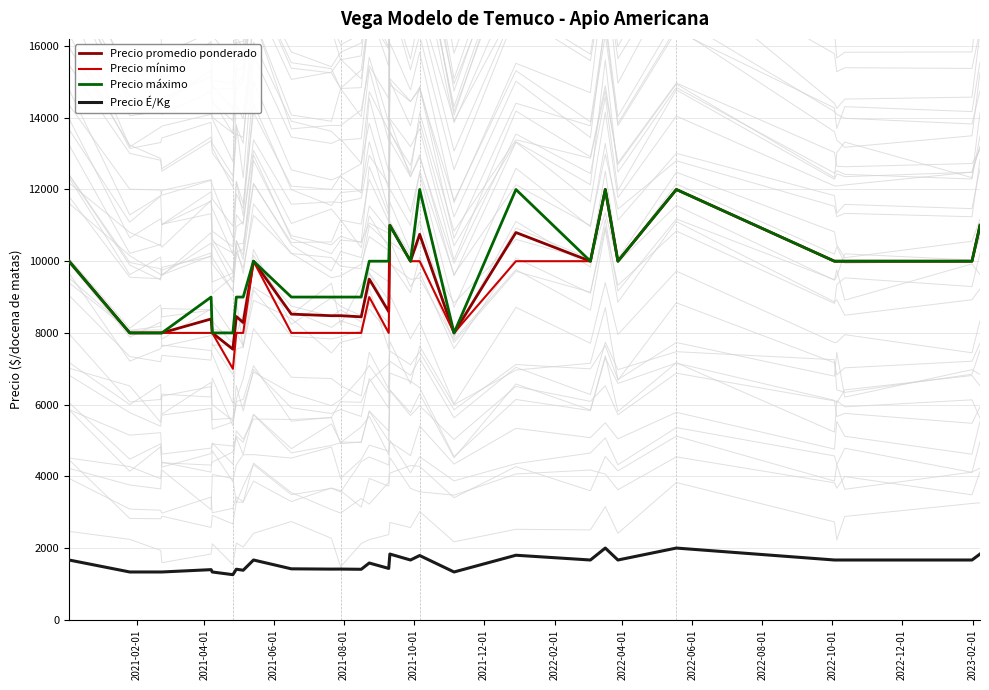

What is the maximum value for Precio promedio ponderado?

12000